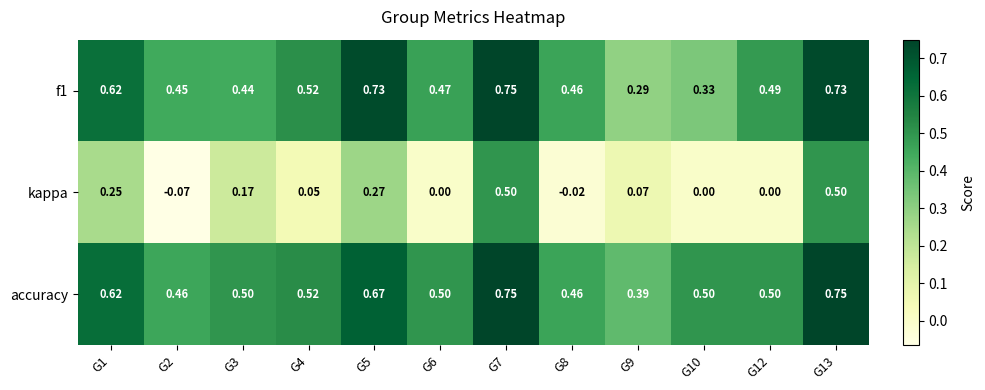

Is the value of kappa at G4 greater than the value of f1 at G2?

No